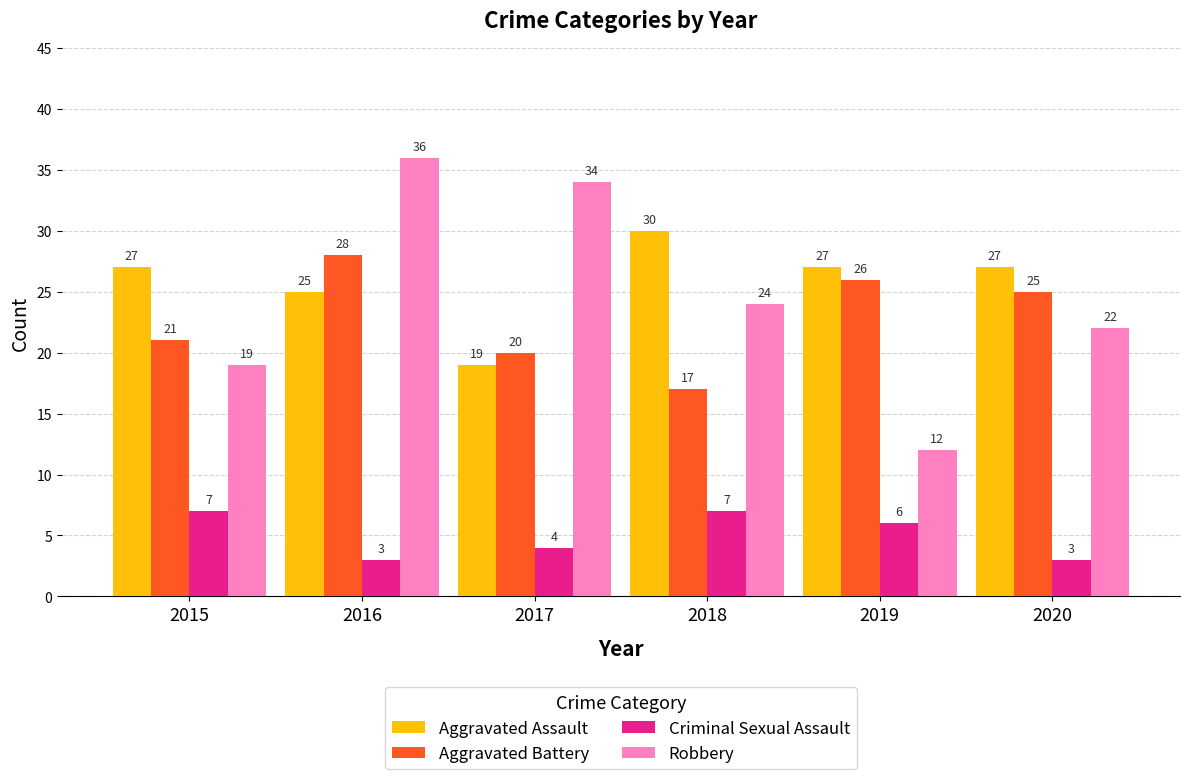

How many data points in Aggravated Assault are less than 27?

2